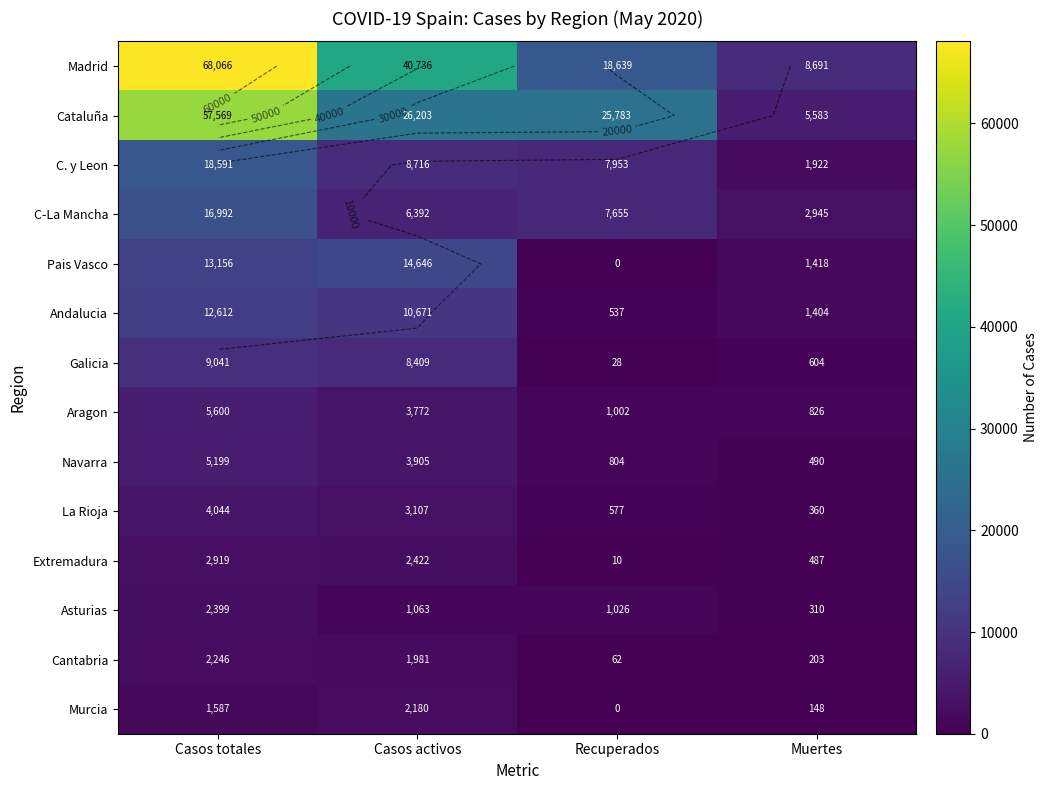

List the series in order of their peak value, lowest first.

Murcia, Cantabria, Asturias, Extremadura, La Rioja, Navarra, Aragon, Galicia, Andalucia, Pais Vasco, C-La Mancha, C. y Leon, Cataluña, Madrid